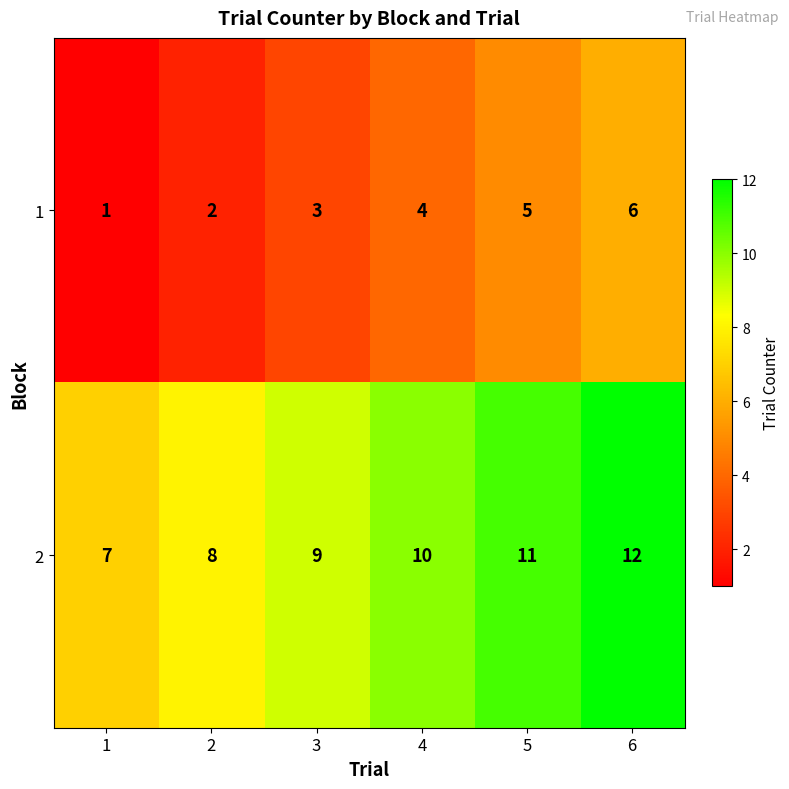

How many series are shown in this chart?

2